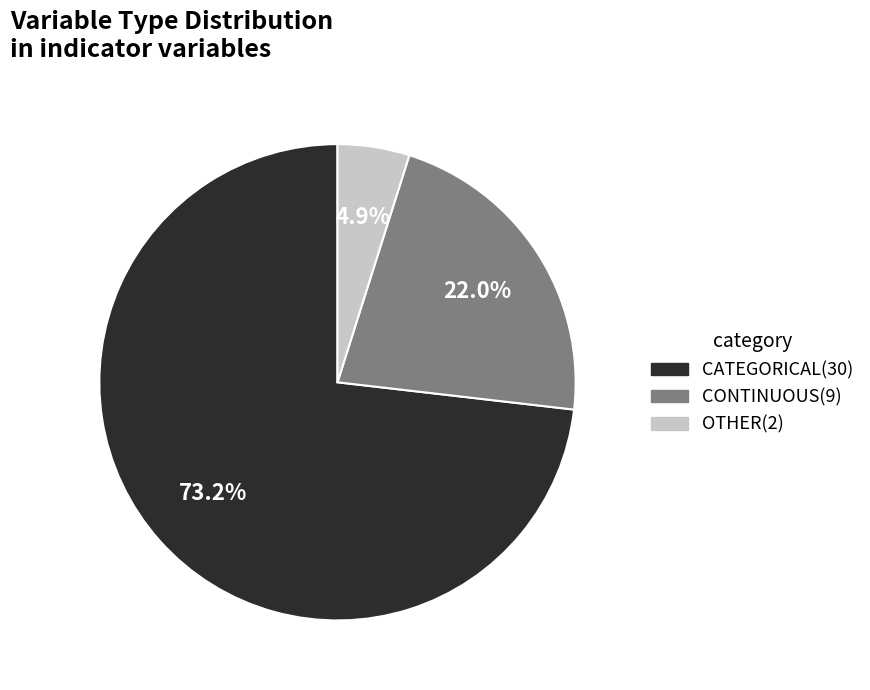

Does CATEGORICAL(30) account for over 50% of the chart?

Yes